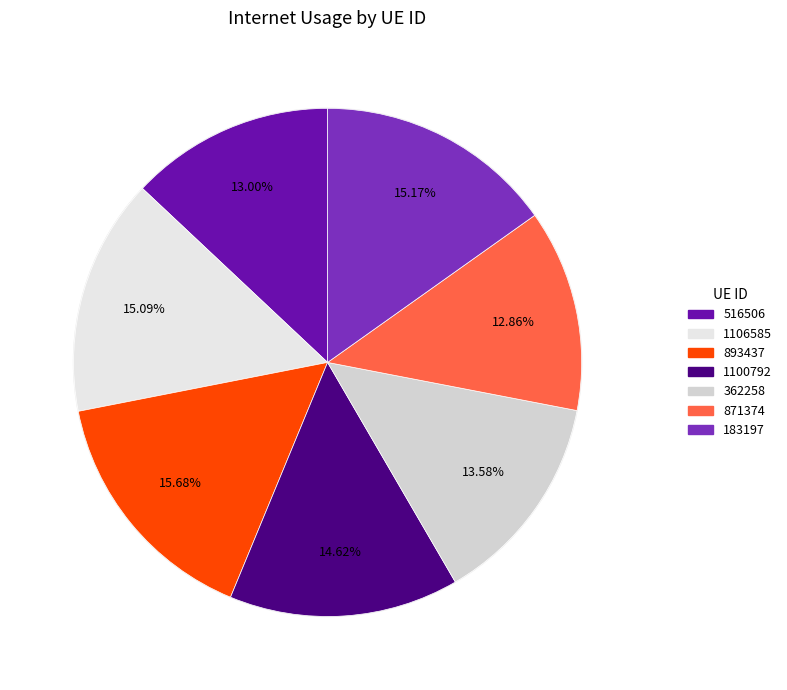

True or false: 871374 accounts for 13% of the total.

True